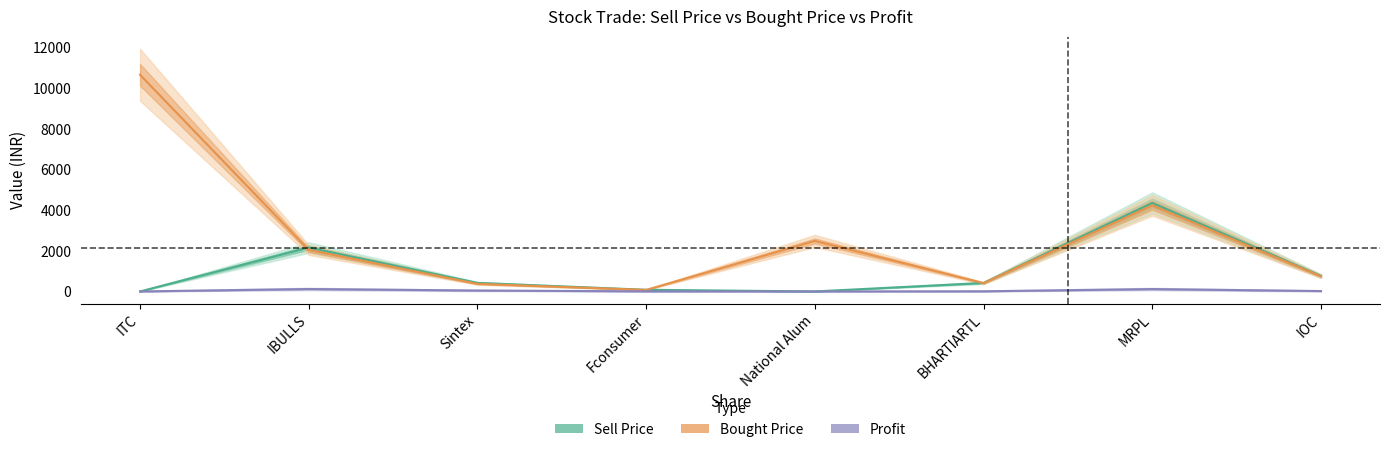

List the series in order of their overall mean, highest first.

Bought Price, Sell Price, Profit